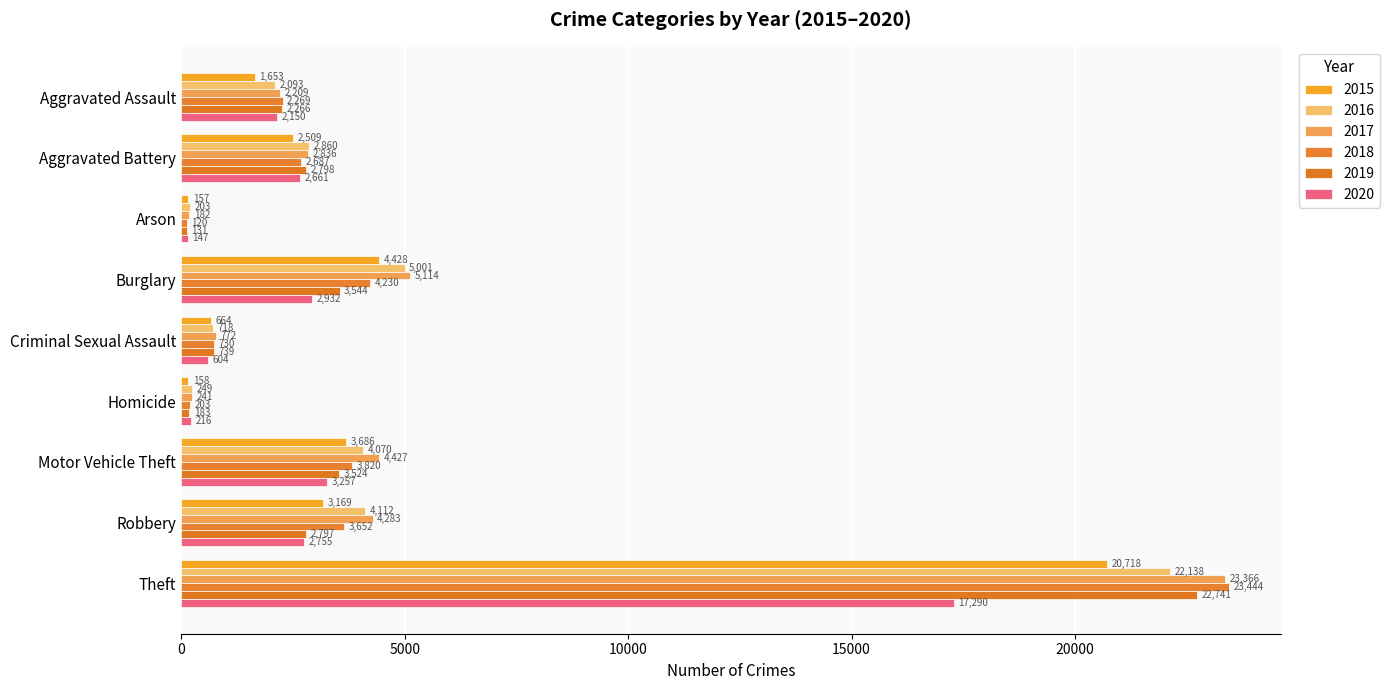

True or false: 2017 has a value of 11083 at Theft.

False